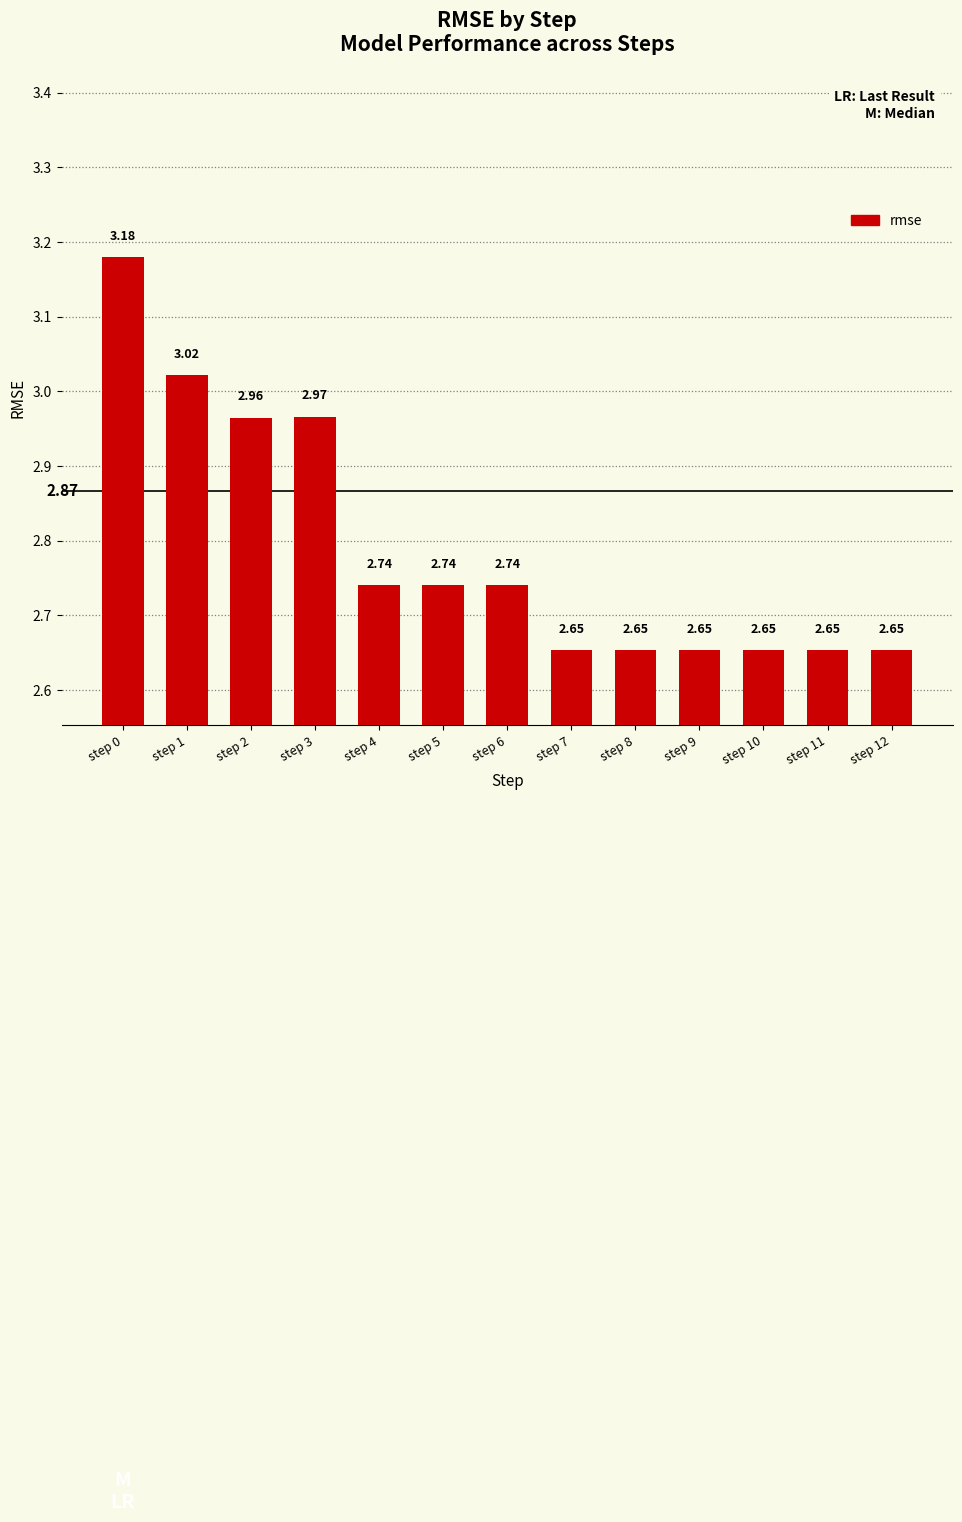

What is the difference between the second highest and second lowest values?

0.4